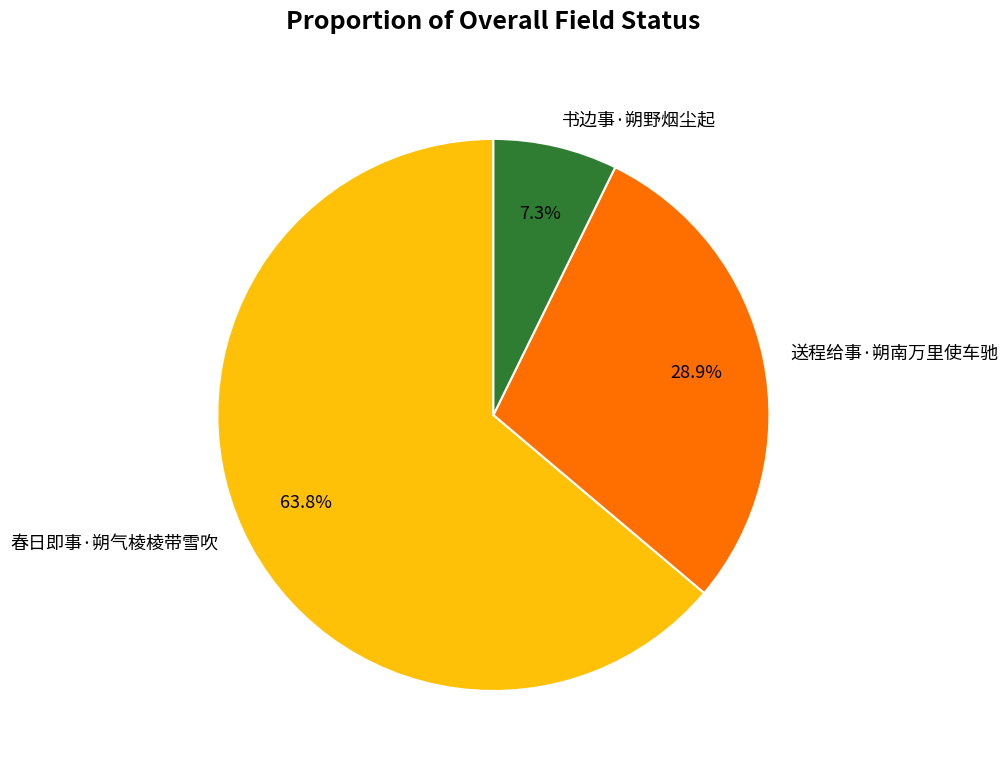

What percentage is the 春日即事·朔气棱棱带雪吹 slice, to the nearest percent?

64%